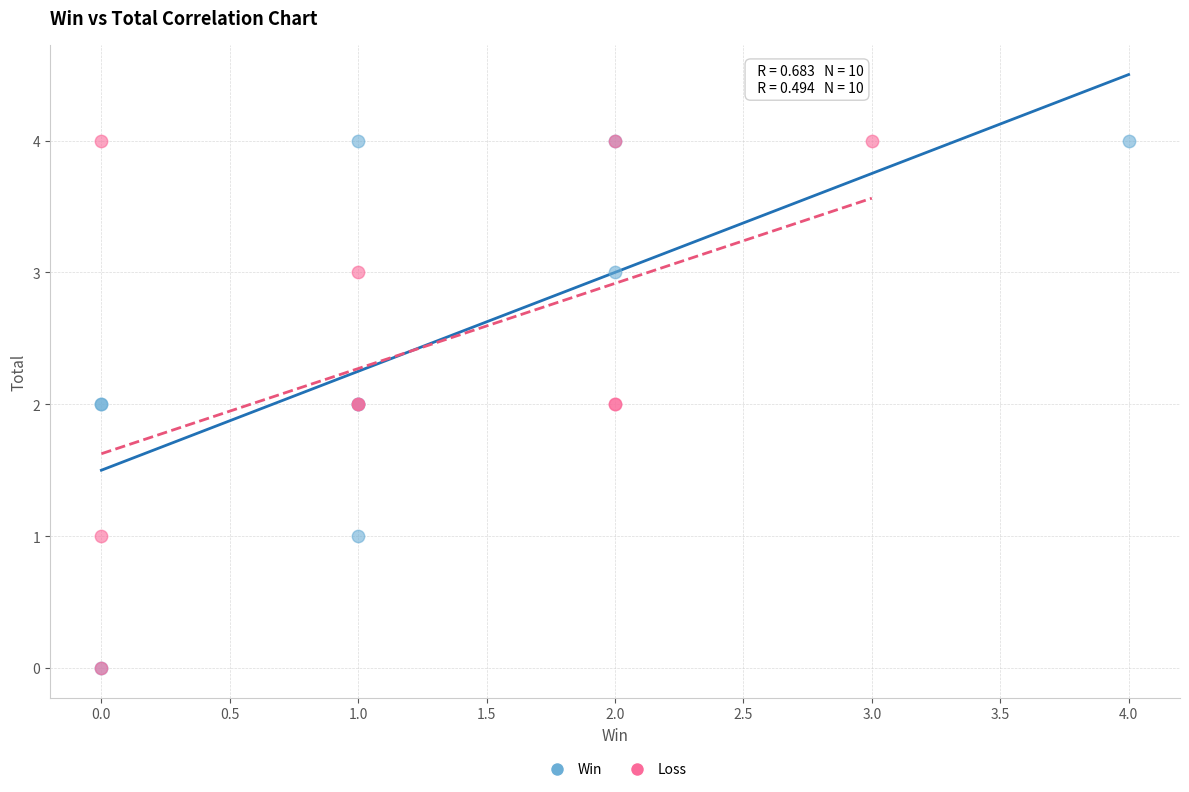

What are all the series names shown in the legend?

Win, Loss